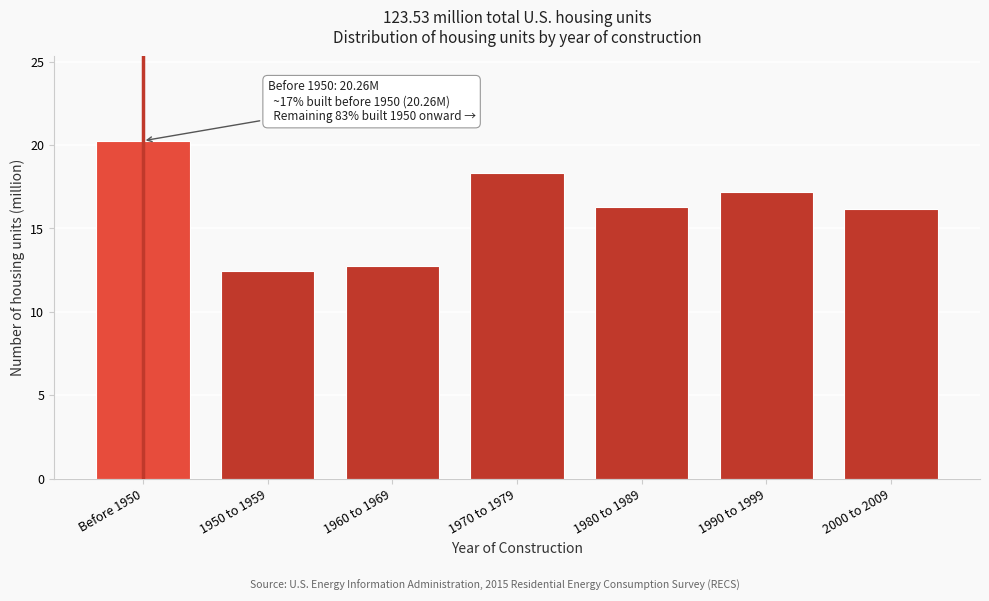

Reading left to right, list all the values displayed in this chart.

Before 1950=20.3	1950 to 1959=12.5	1960 to 1969=12.8	1970 to 1979=18.3	1980 to 1989=16.3	1990 to 1999=17.2	2000 to 2009=16.2